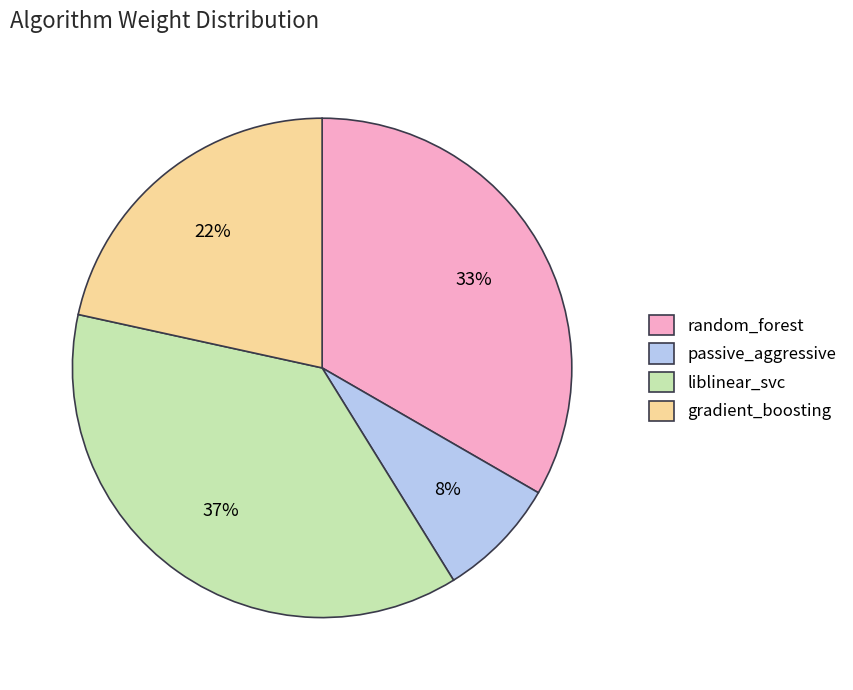

Which category has the biggest portion of the pie?

liblinear_svc